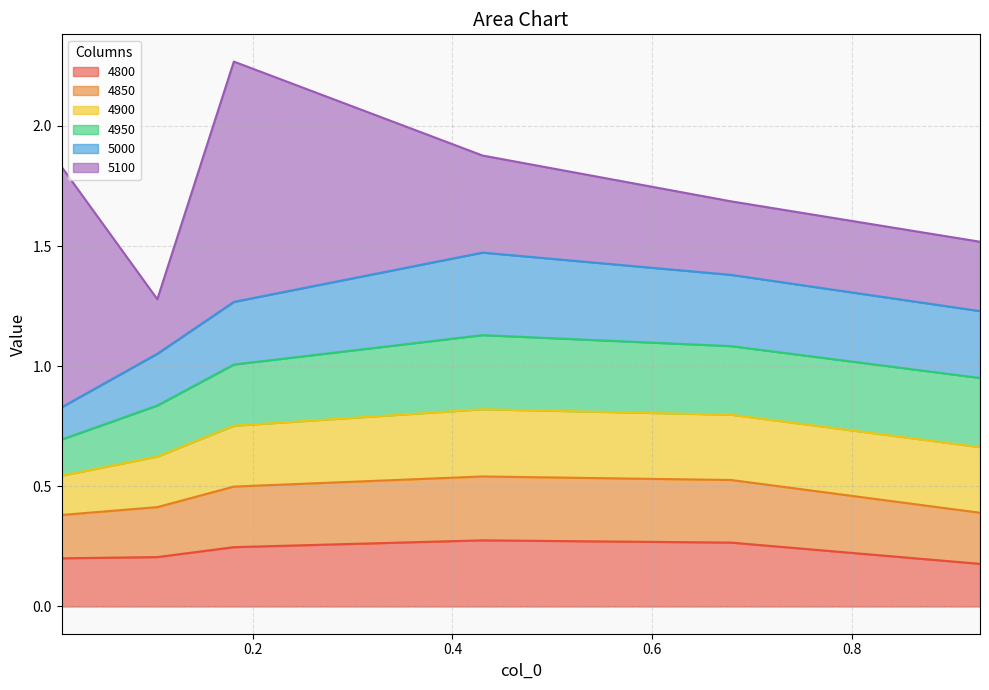

True or false: 4800 and 5000 cross at least once.

False